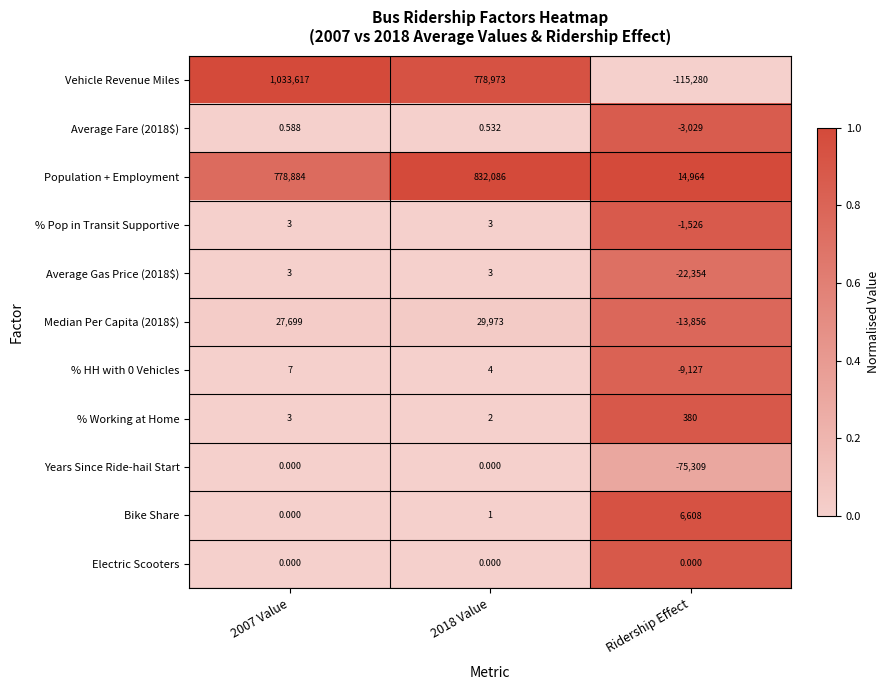

Is the value of % Pop in Transit Supportive at 2007 Value greater than the value of % HH with 0 Vehicles at 2007 Value?

No